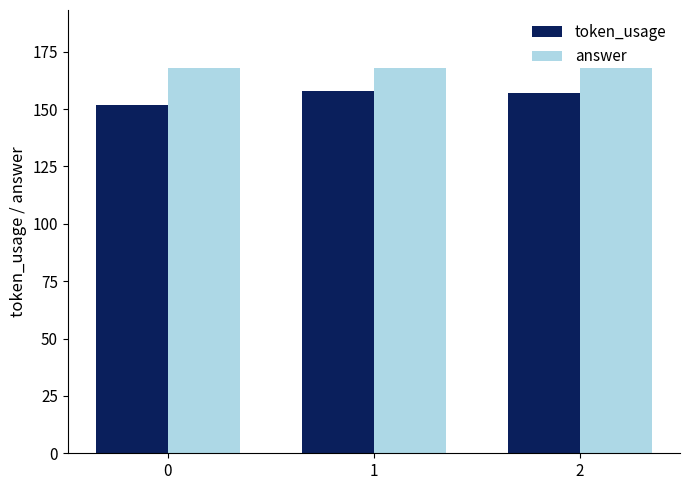

Does the chart contain any negative values?

No